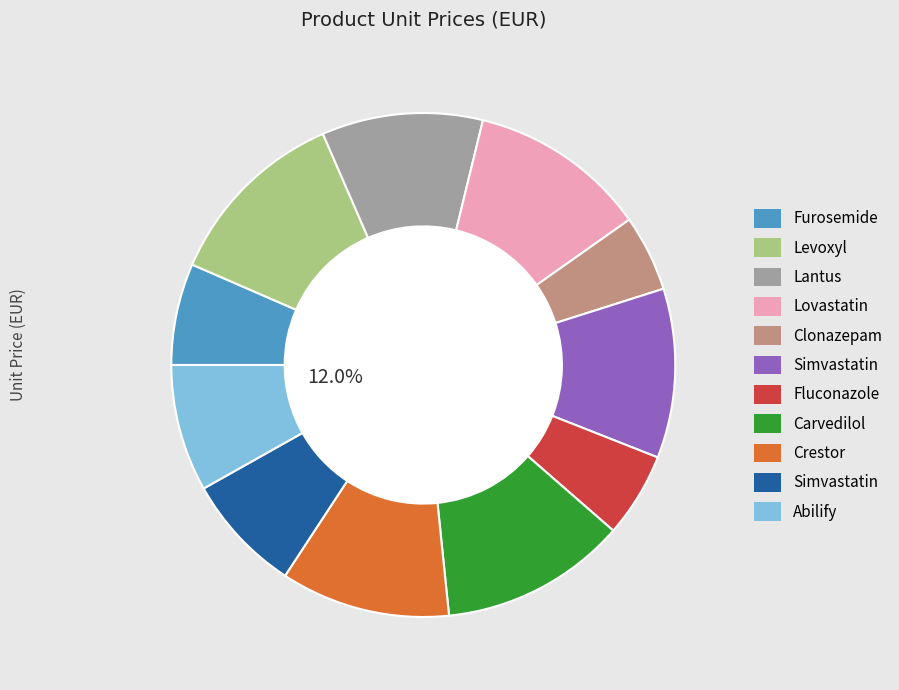

Does Carvedilol account for over 50% of the chart?

No